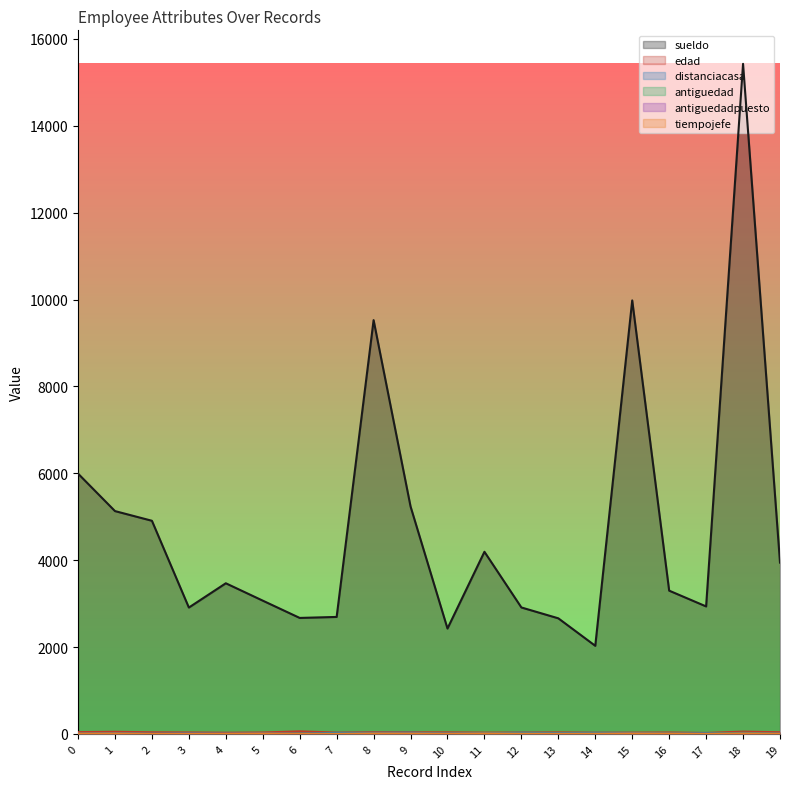

What is the value of the distanciacasa point at the 2nd from the left?

8